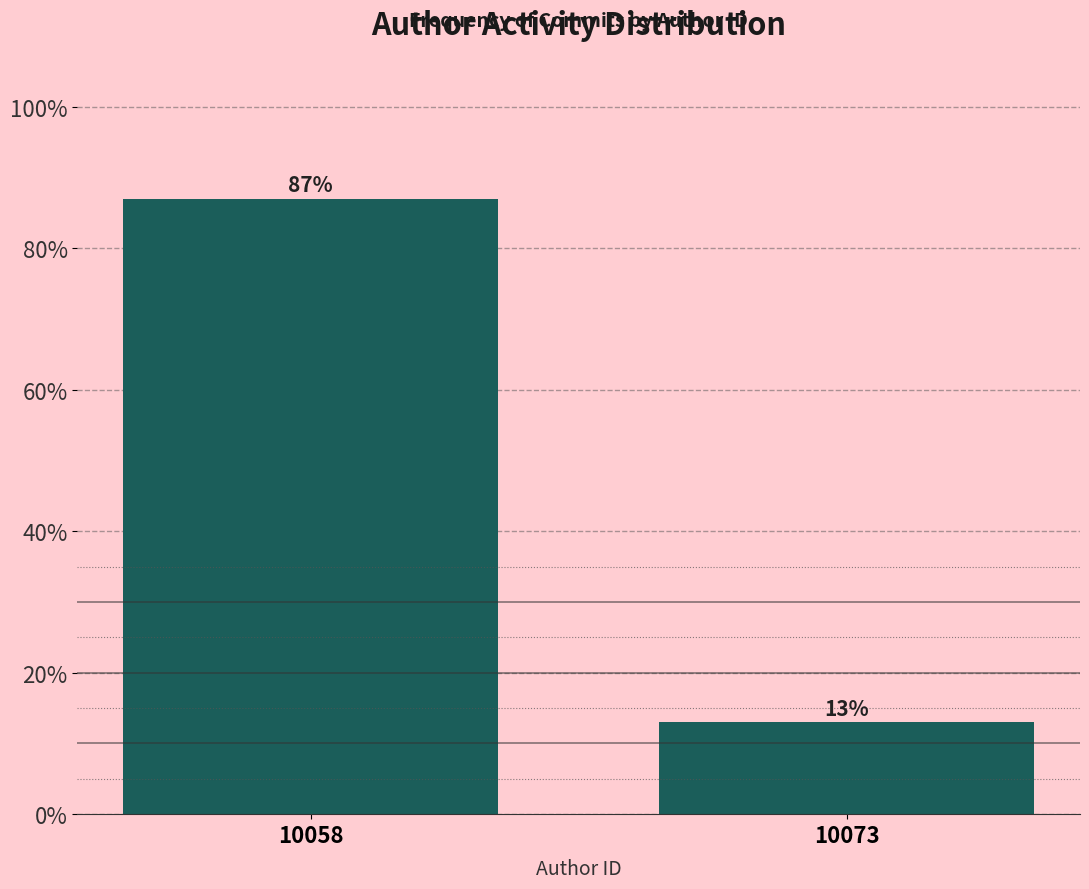

Reading left to right, list all the values displayed in this chart.

10058=87	10073=13